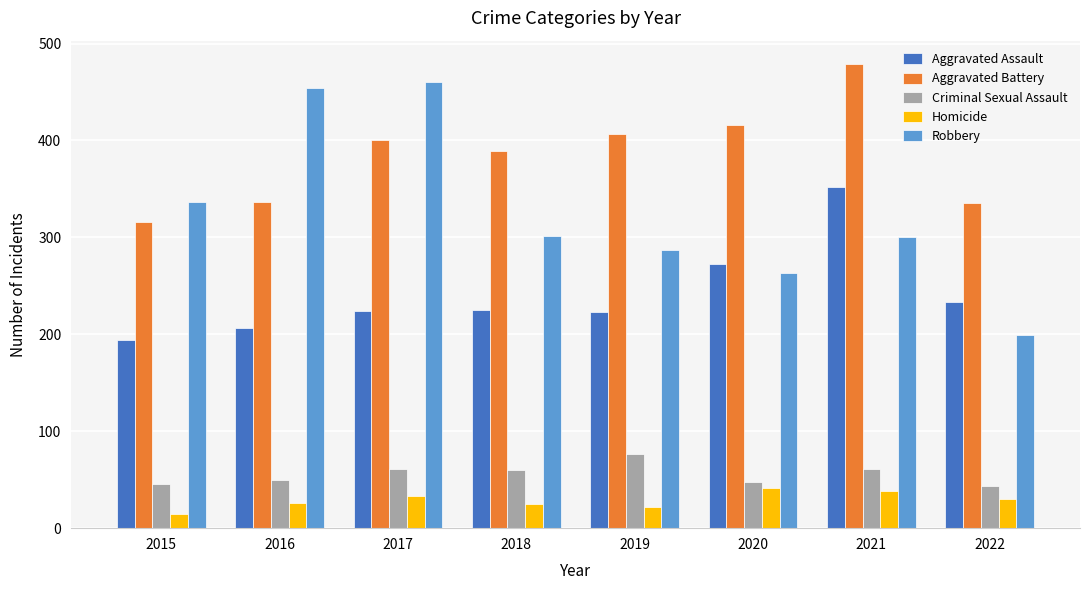

At 2016, list the series in order from largest to smallest.

Robbery, Aggravated Battery, Aggravated Assault, Criminal Sexual Assault, Homicide